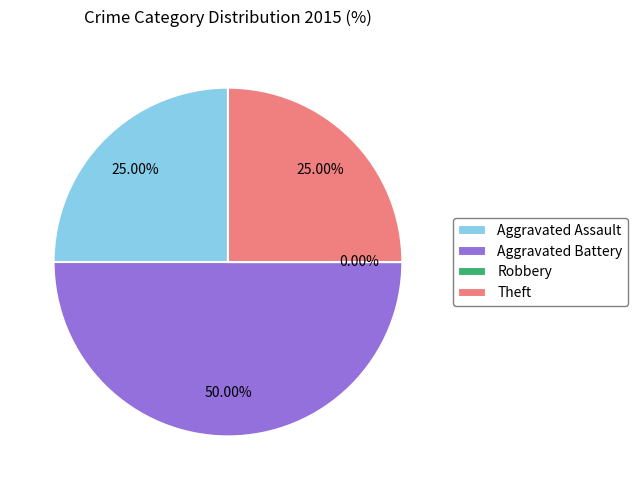

Is there any slice that represents more than half of the pie?

No